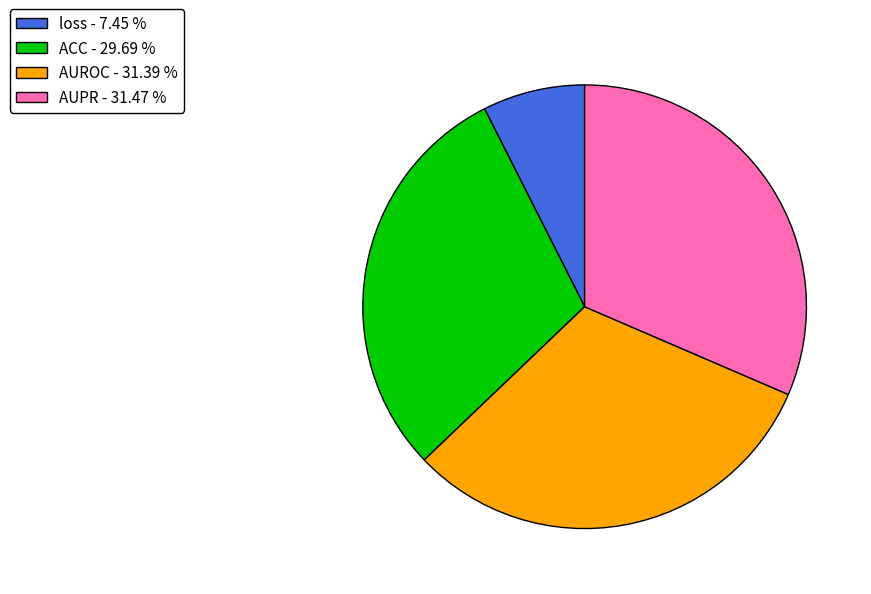

Do ACC - 29.69 % and AUPR - 31.47 % together represent more than half of the pie?

Yes